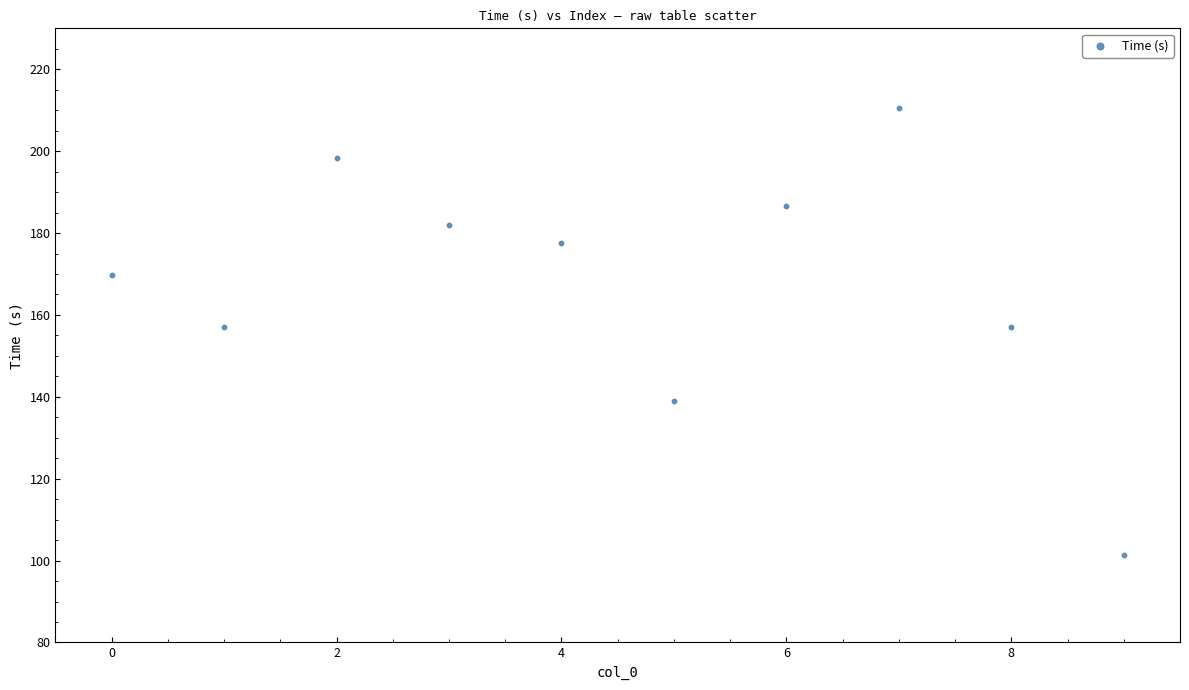

What is the range of Y values (max minus min)?

109.1